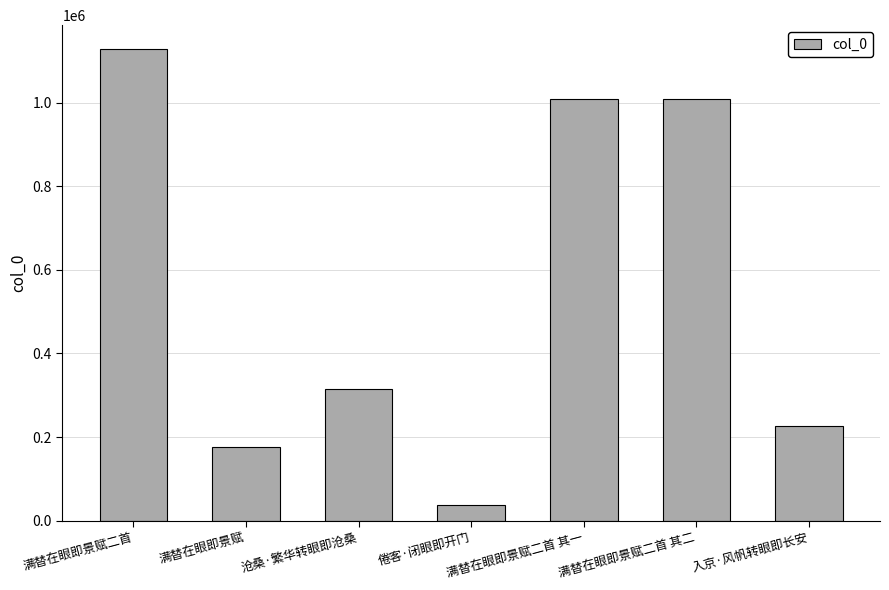

How many series are shown in this chart?

1